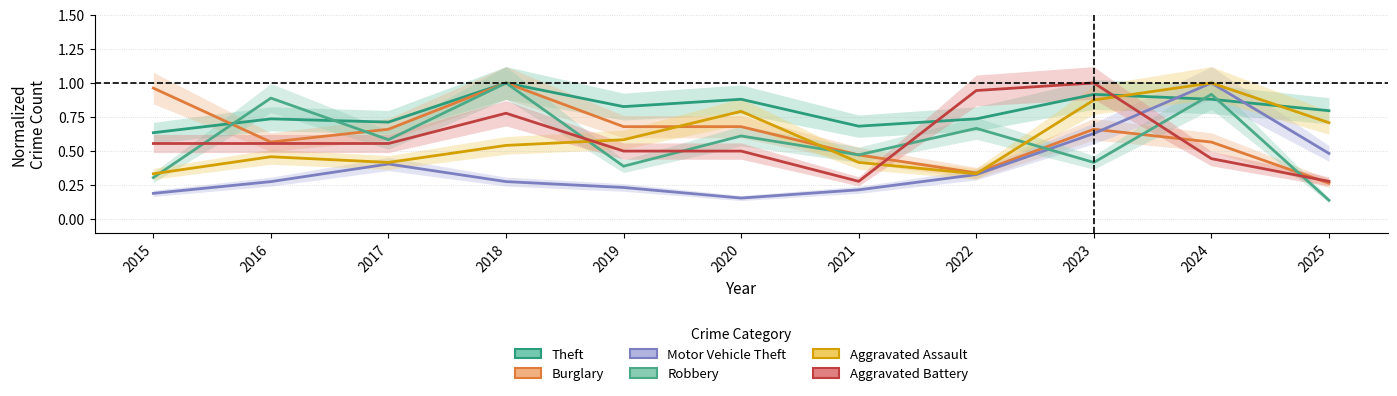

Does the chart display data point markers on the line(s)?

No